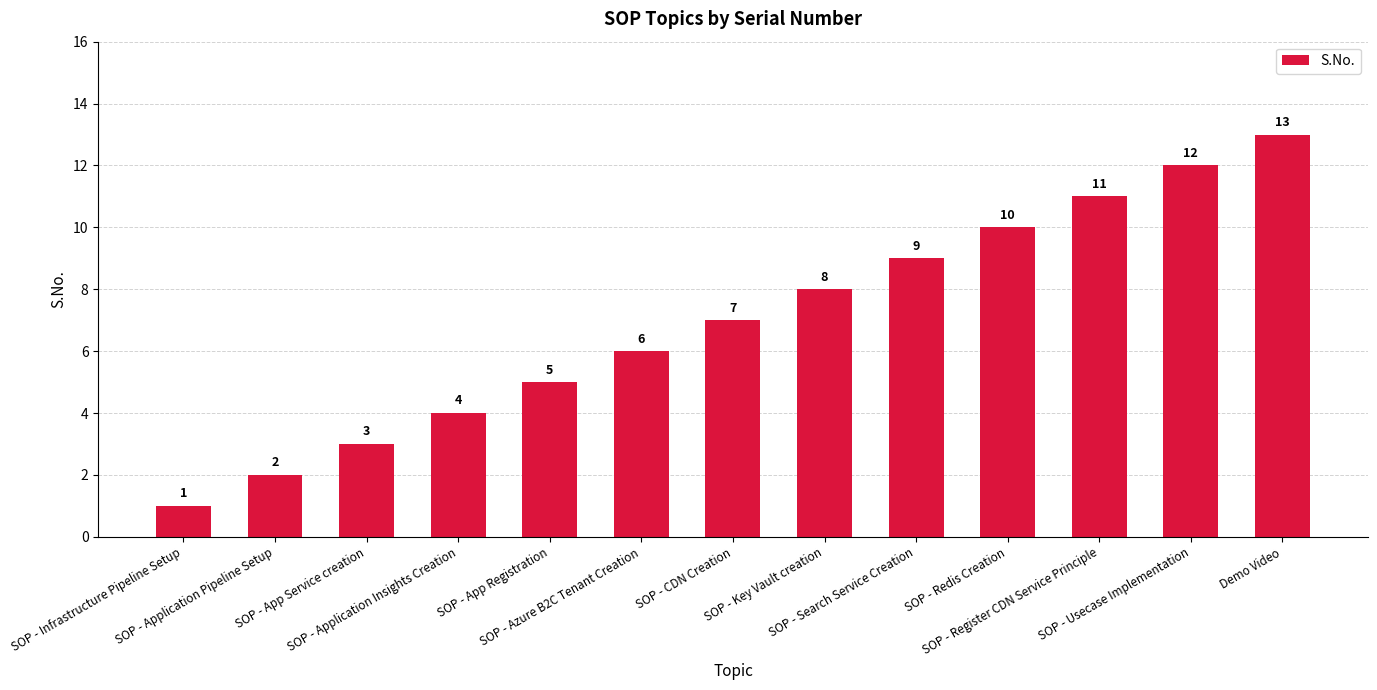

What is the average value?

7